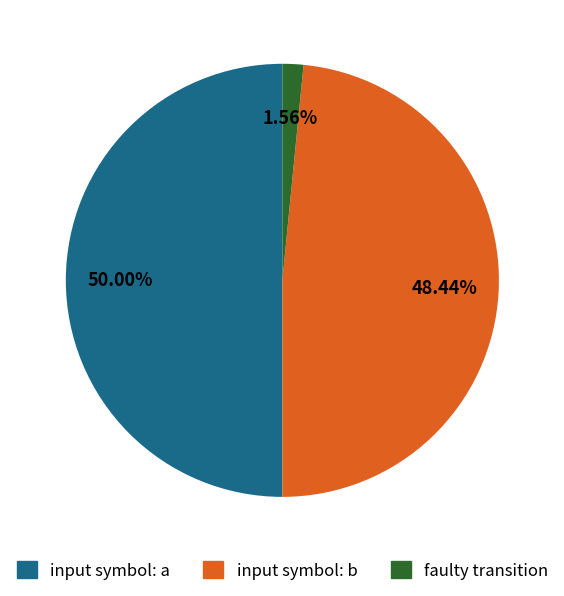

How many segments does this pie chart have?

3